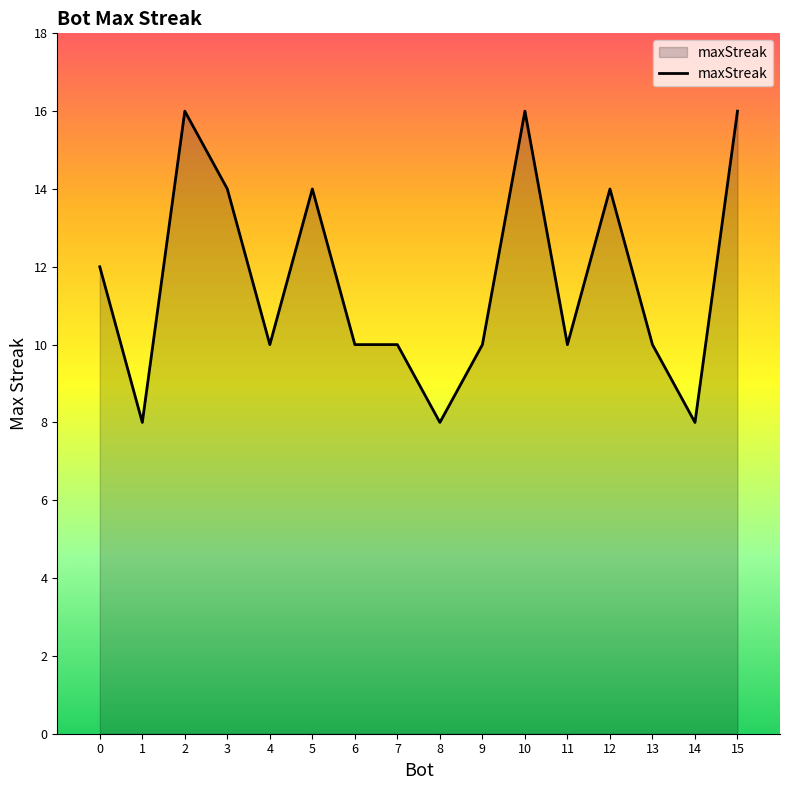

Read the value at 0.

12